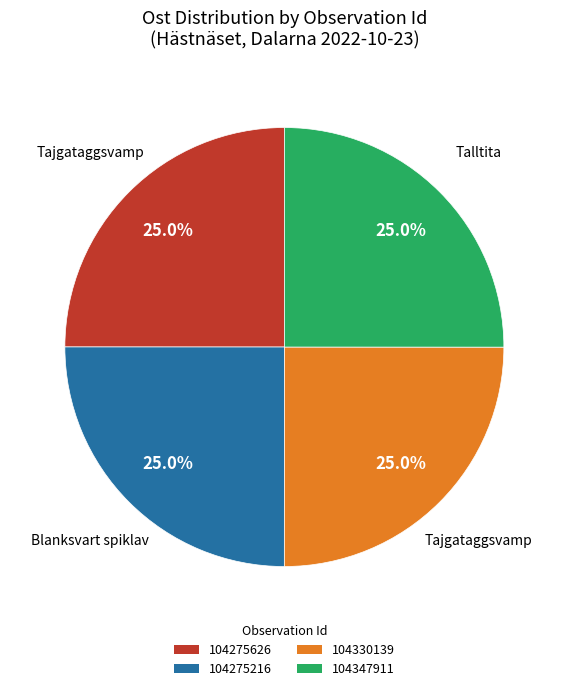

How much of the chart is everything except 104275626?

75.0%